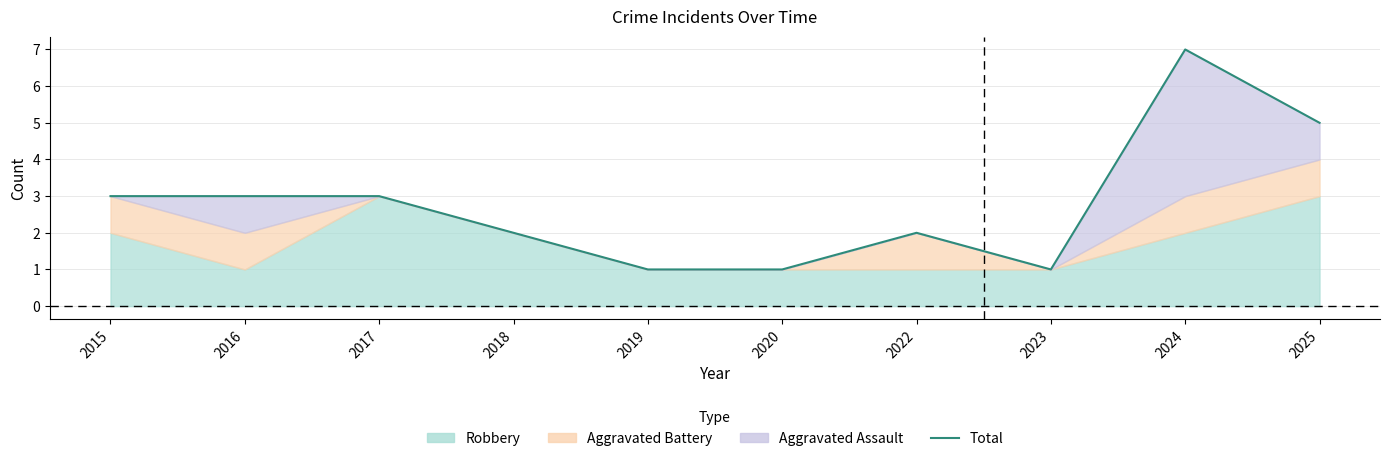

Reading left to right, what are all the values shown in this chart?

3	3	3	2	1	1	2	1	7	5